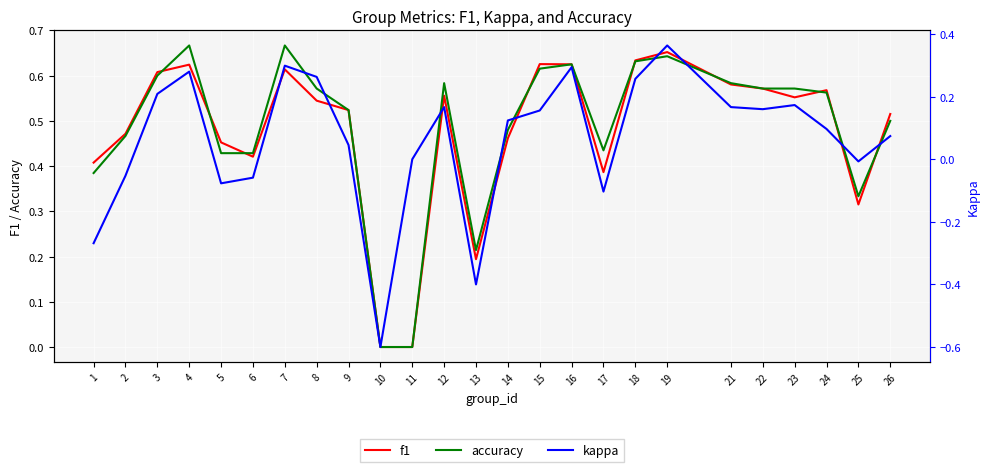

List the labels in order of f1 value, largest first.

19, 18, 15, 16, 4, 7, 3, 21, 22, 24, 12, 23, 8, 9, 26, 2, 14, 5, 6, 1, 17, 25, 13, 10, 11